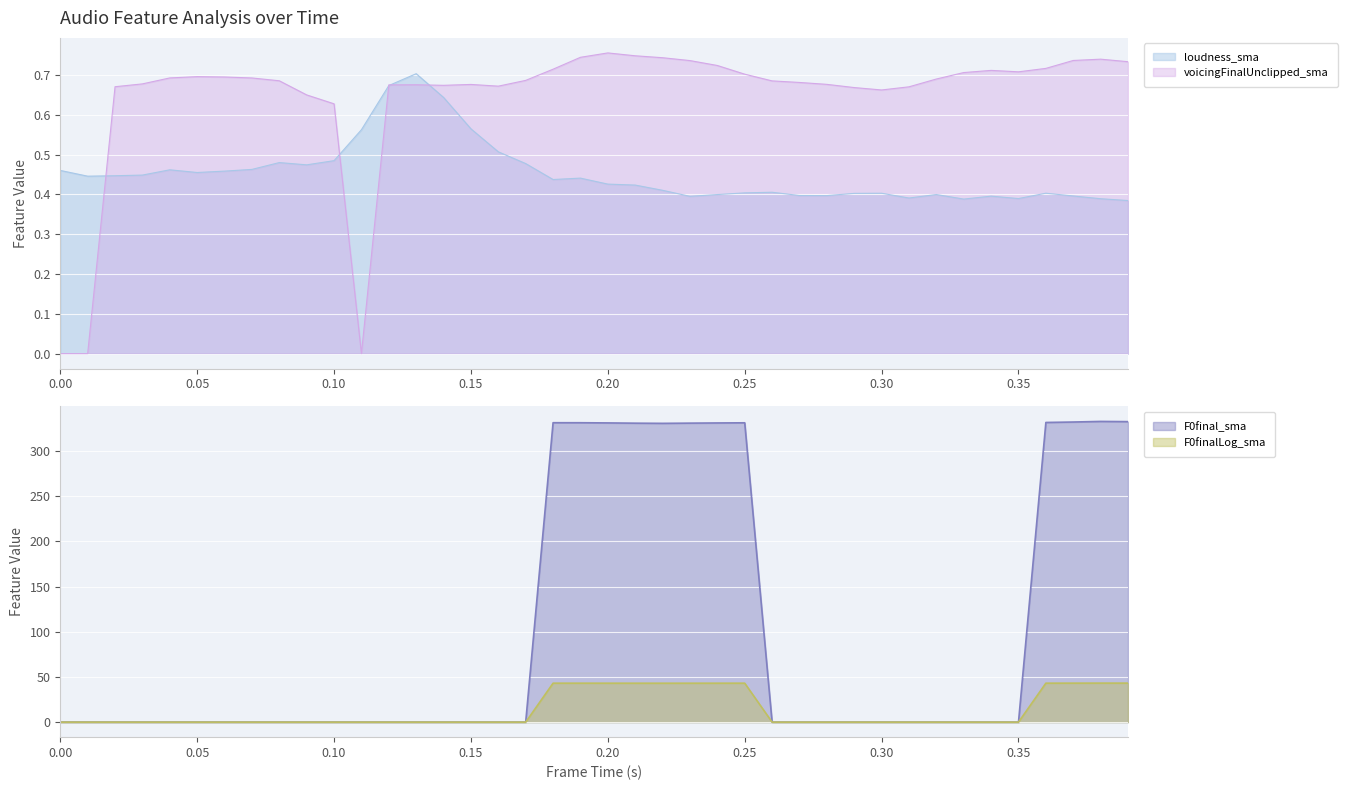

What is the difference between the maximum and second lowest values in the voicingFinalUnclipped_sma series?

0.8